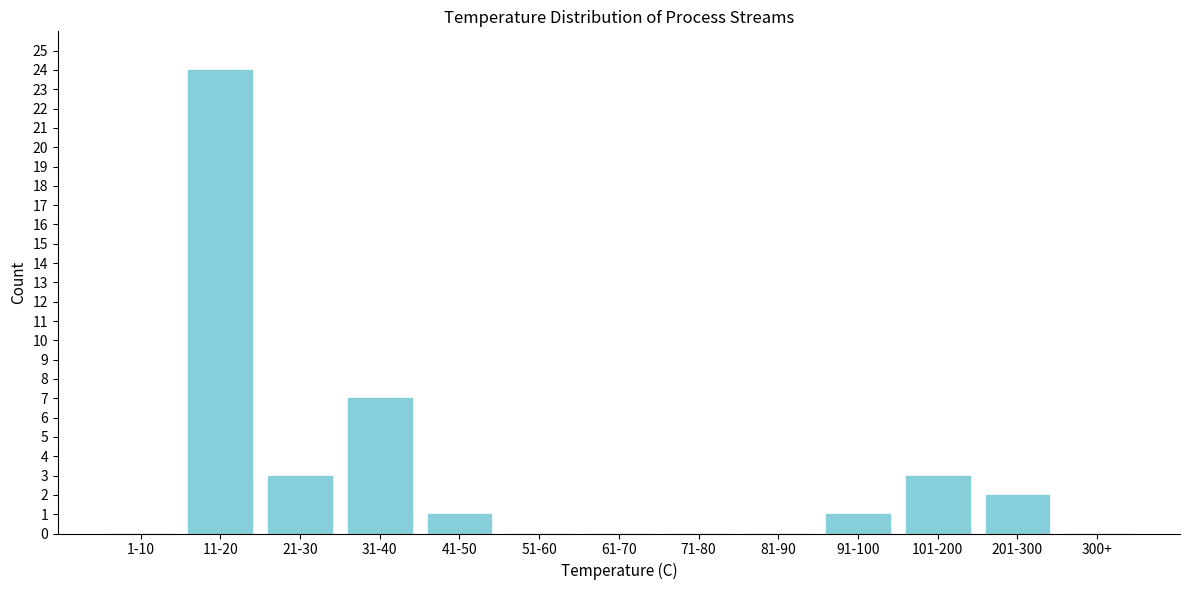

Reading left to right, transcribe all the data shown in this chart.

1-10=0	11-20=24	21-30=3	31-40=7	41-50=1	51-60=0	61-70=0	71-80=0	81-90=0	91-100=1	101-200=3	201-300=2	300+=0